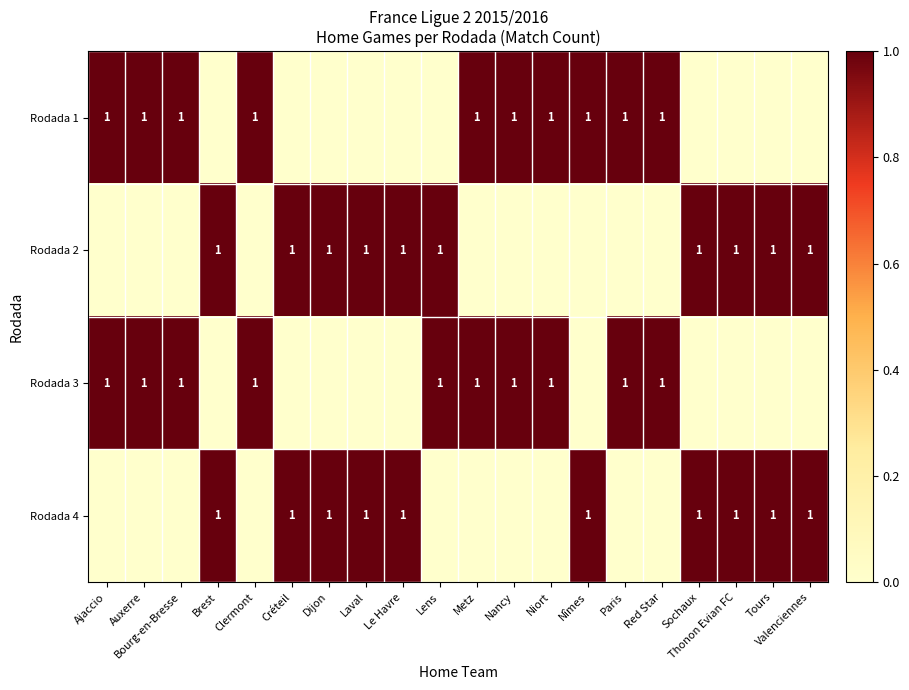

The value of Rodada 4 at Valenciennes is 1. True or false?

True